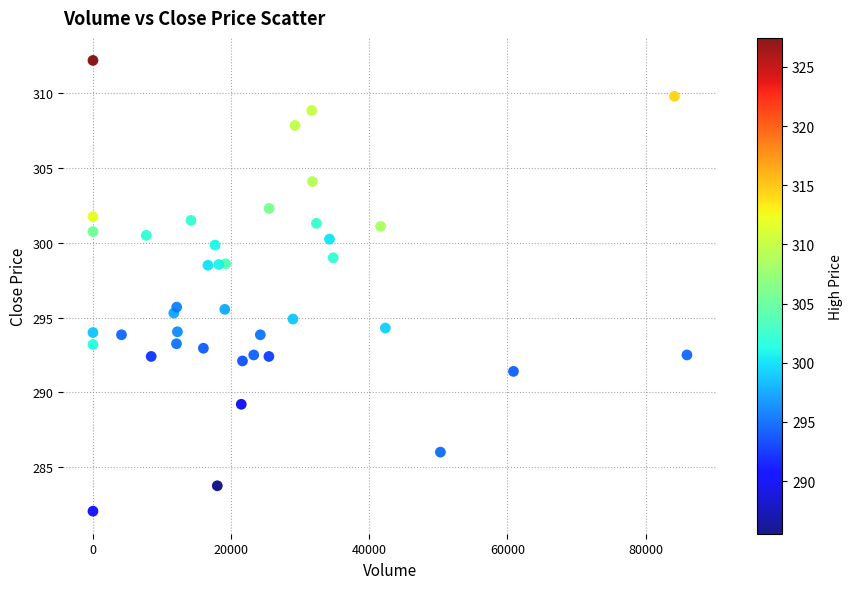

What is the range of X values (max minus min)?

85988.0